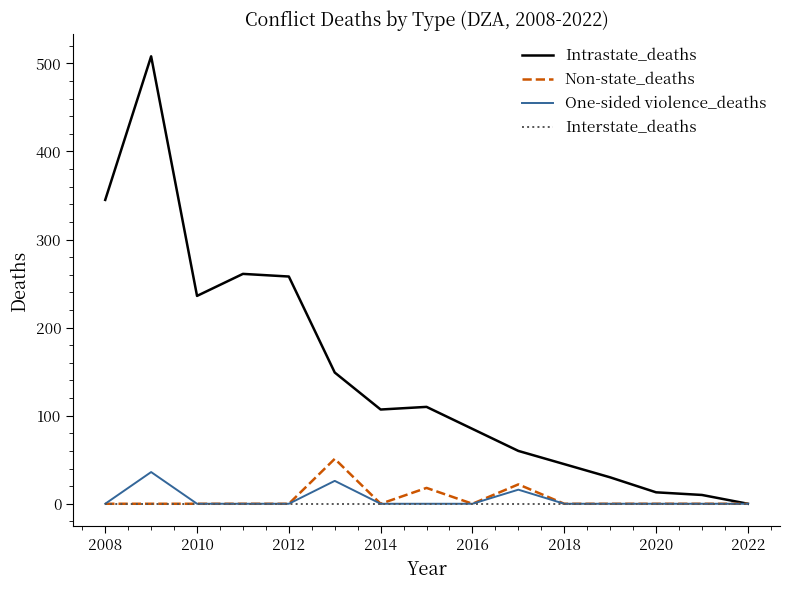

Which series has the largest range (max minus min)?

Intrastate_deaths